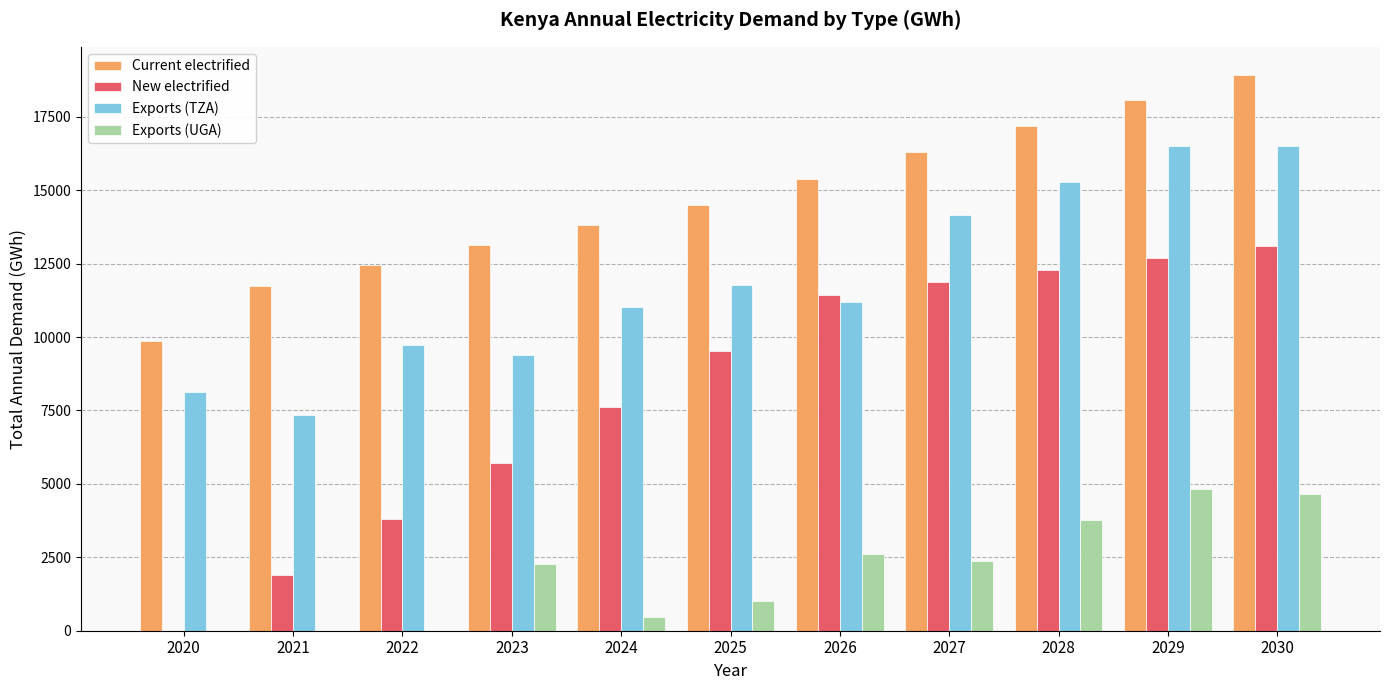

What is the sum of all Exports (UGA) values?

21986.5